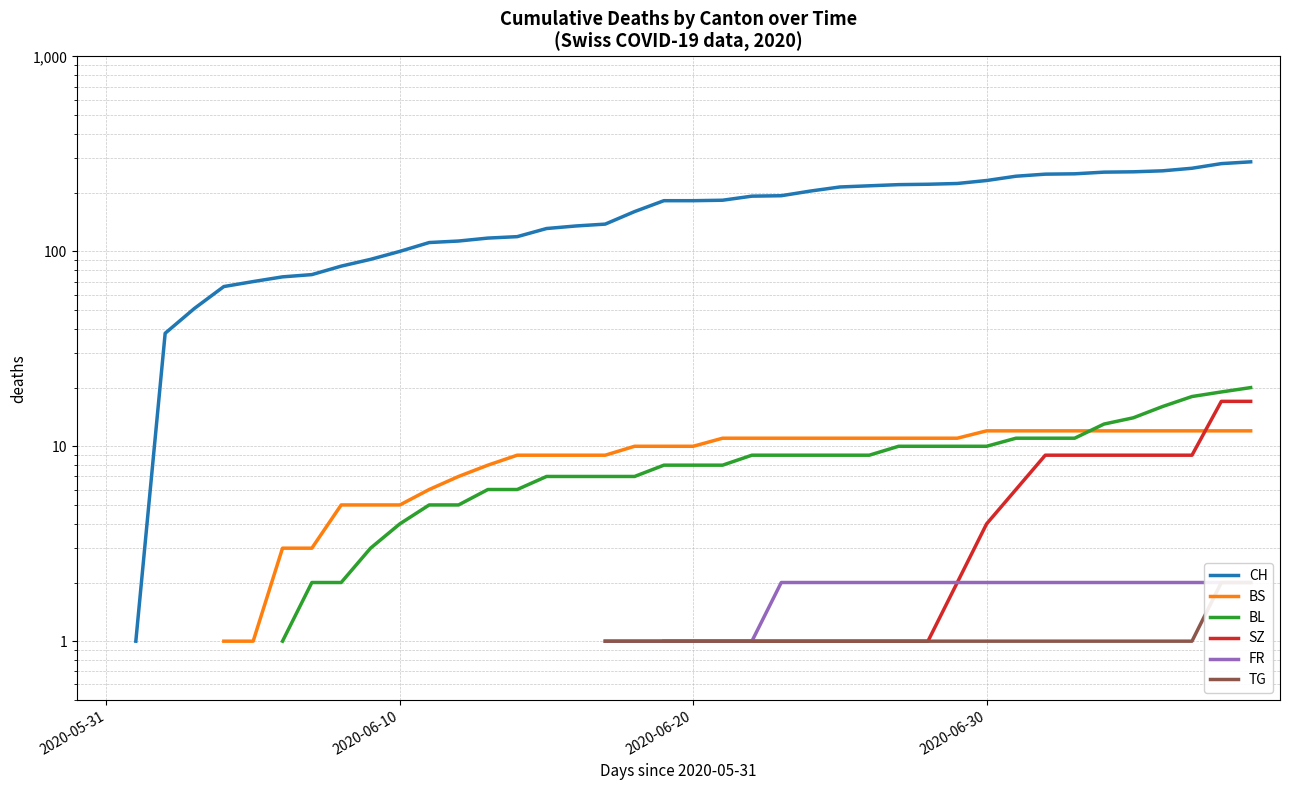

Between 2020-06-30 and 28, which is larger?

28